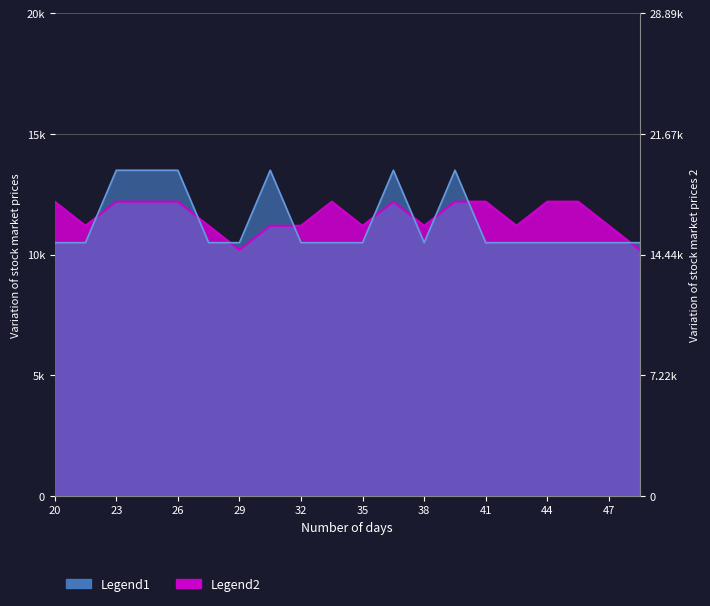

At which category does the data reach its first local peak?

9